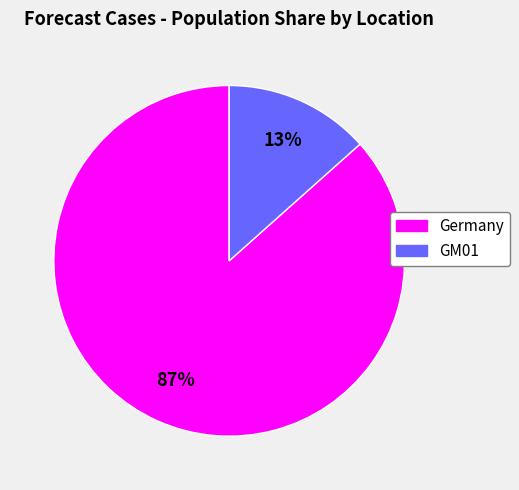

To the nearest percent, what is the combined percentage of GM01 and Germany?

100%